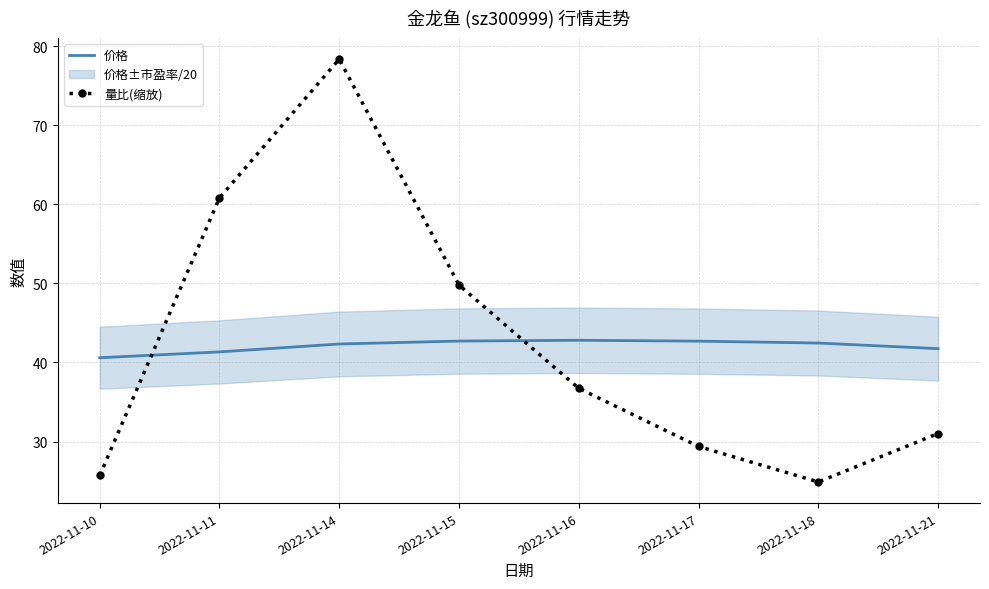

True or false: 价格 has a value of 42.5 at 2022-11-18.

True